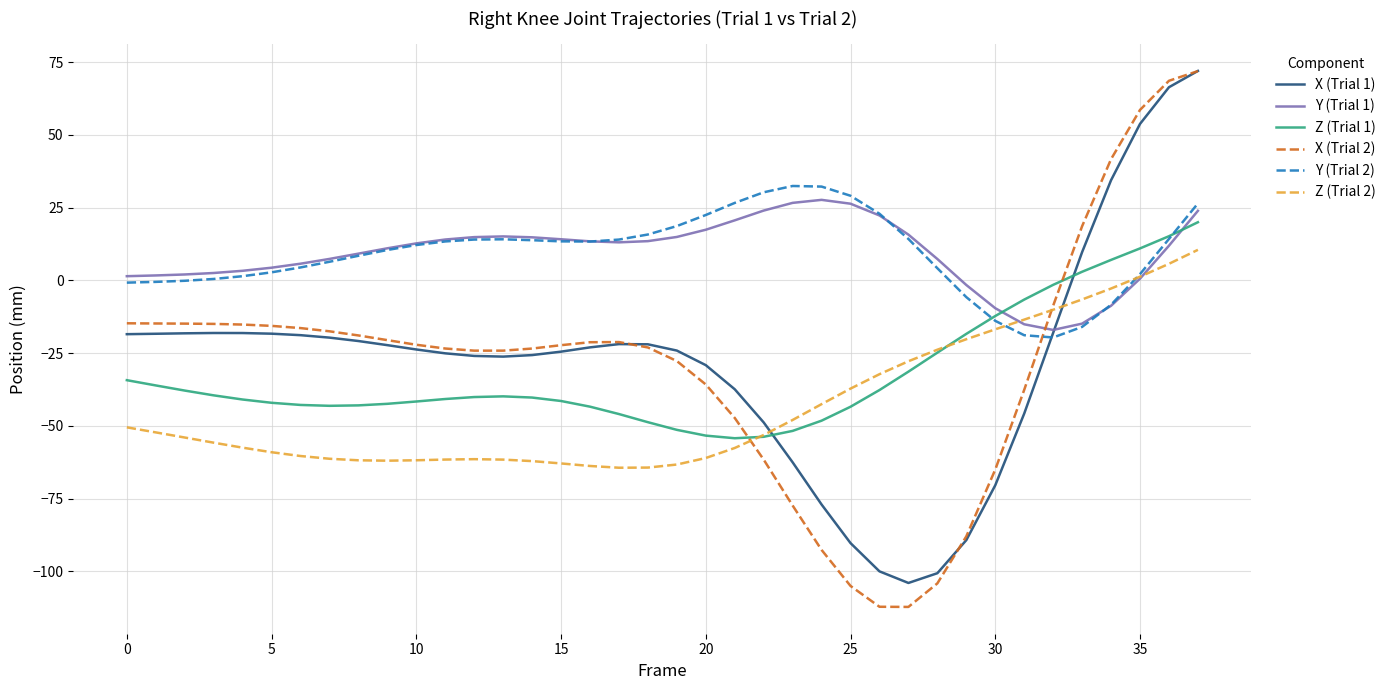

What is the maximum value for Z (Trial 1)?

20.0